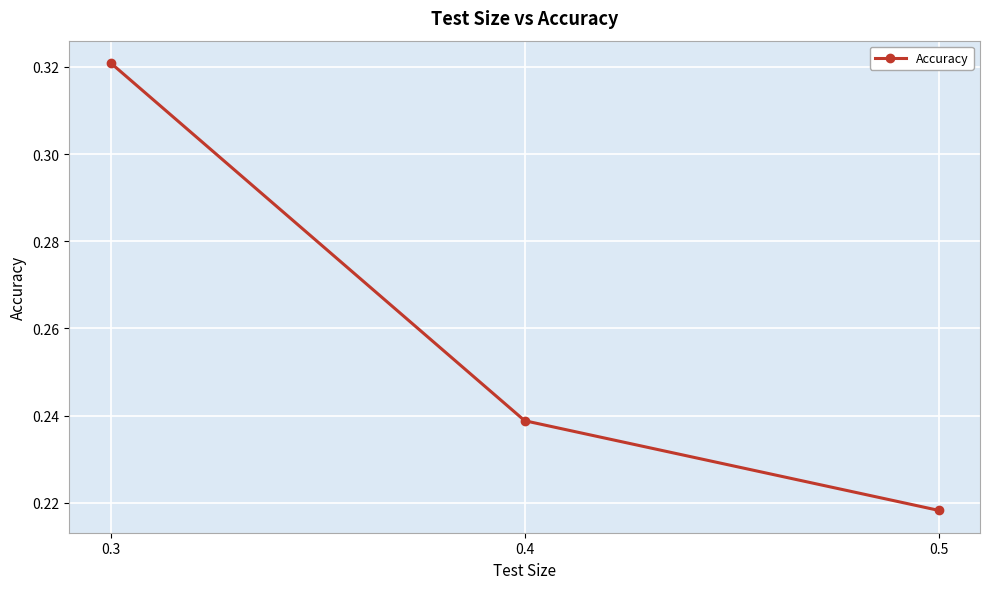

Which label corresponds to the smallest value in the chart?

0.5